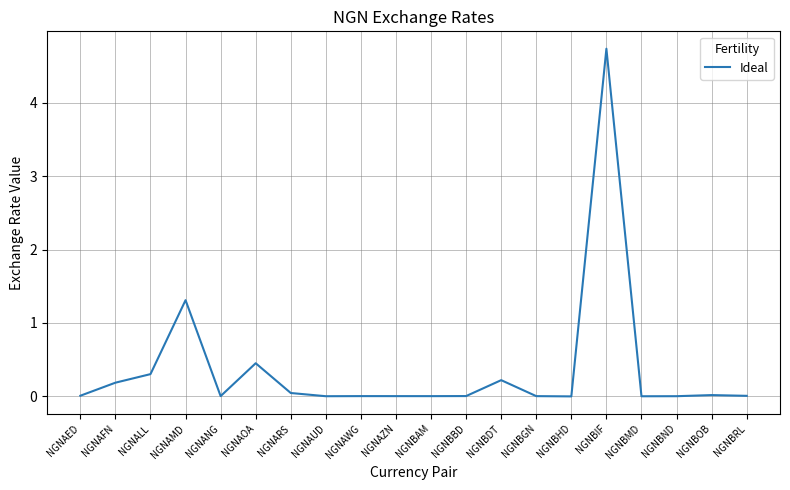

The chart shows a value of 0.0 at NGNANG. True or false?

True